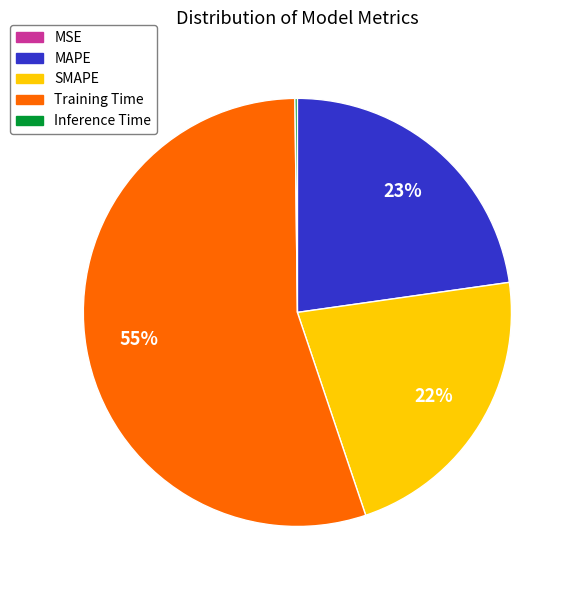

Which slice is the largest?

Training Time